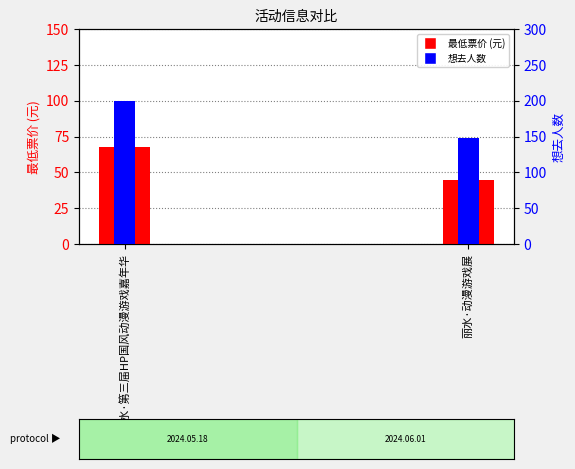

Reading left to right, what are all the values shown in this chart?

最低票价: 丽水·第三届HP国风动漫游戏嘉年华=68	丽水·动漫游戏展=45
想去人数: 丽水·第三届HP国风动漫游戏嘉年华=200	丽水·动漫游戏展=148